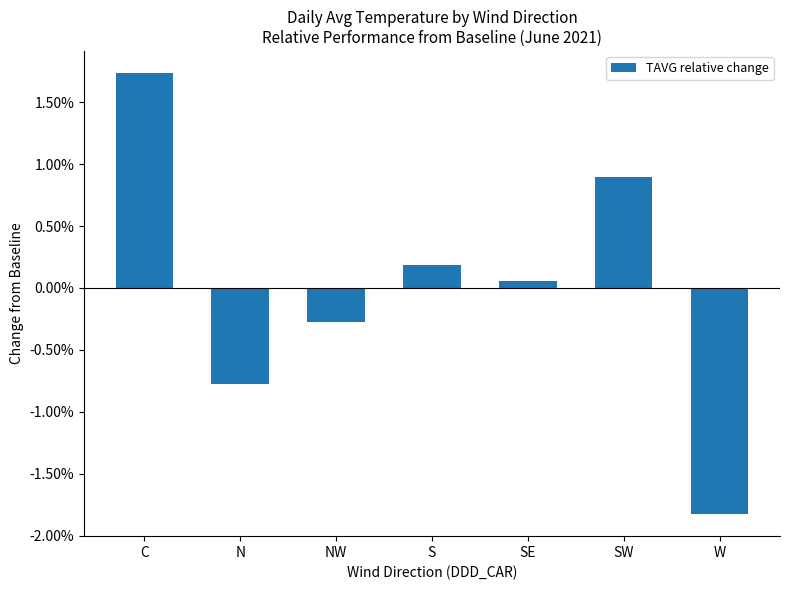

The chart shows a value of 0.0 at S. True or false?

True